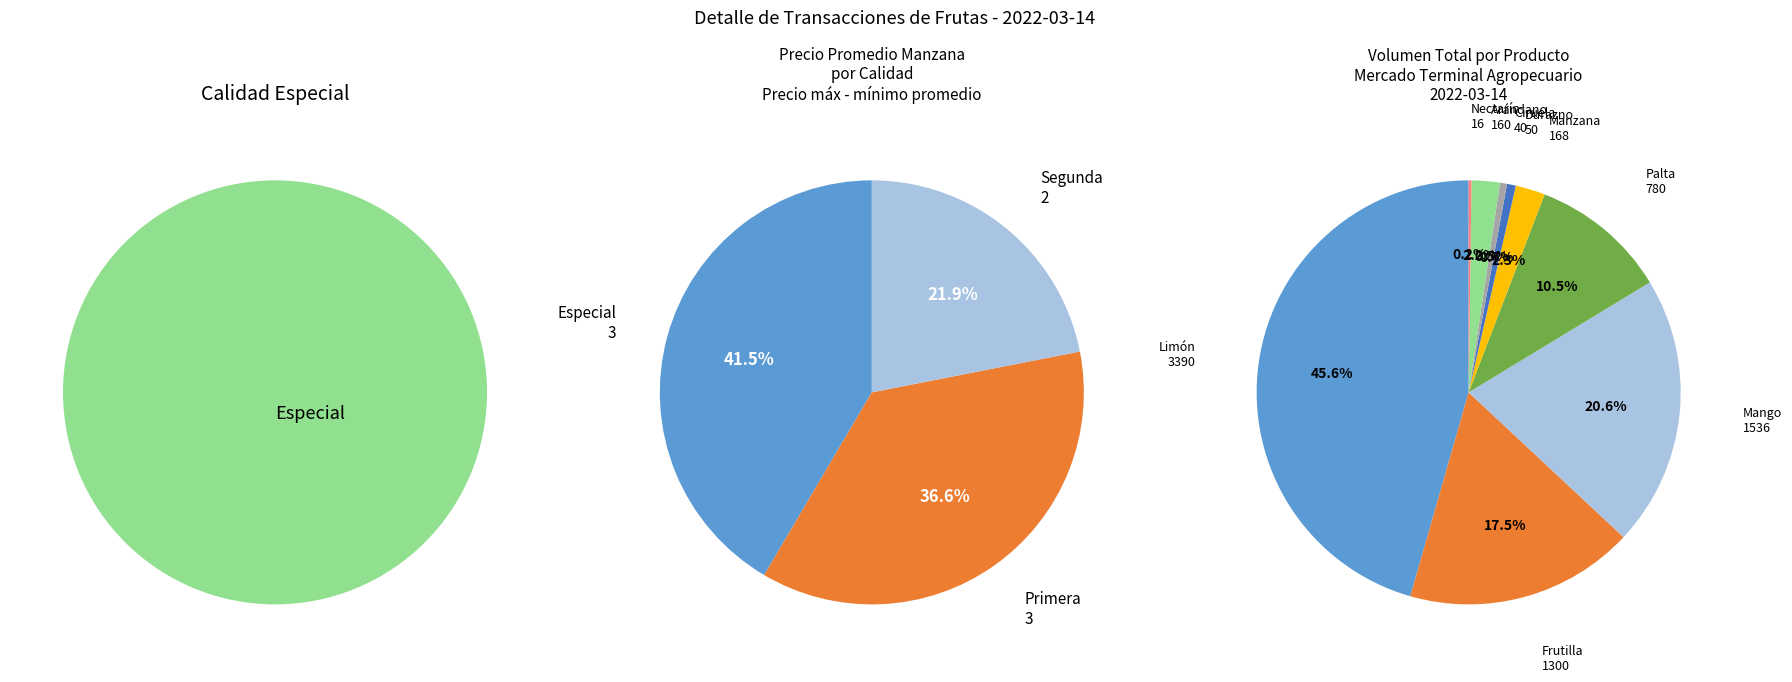

Count the number of slices in the pie.

9